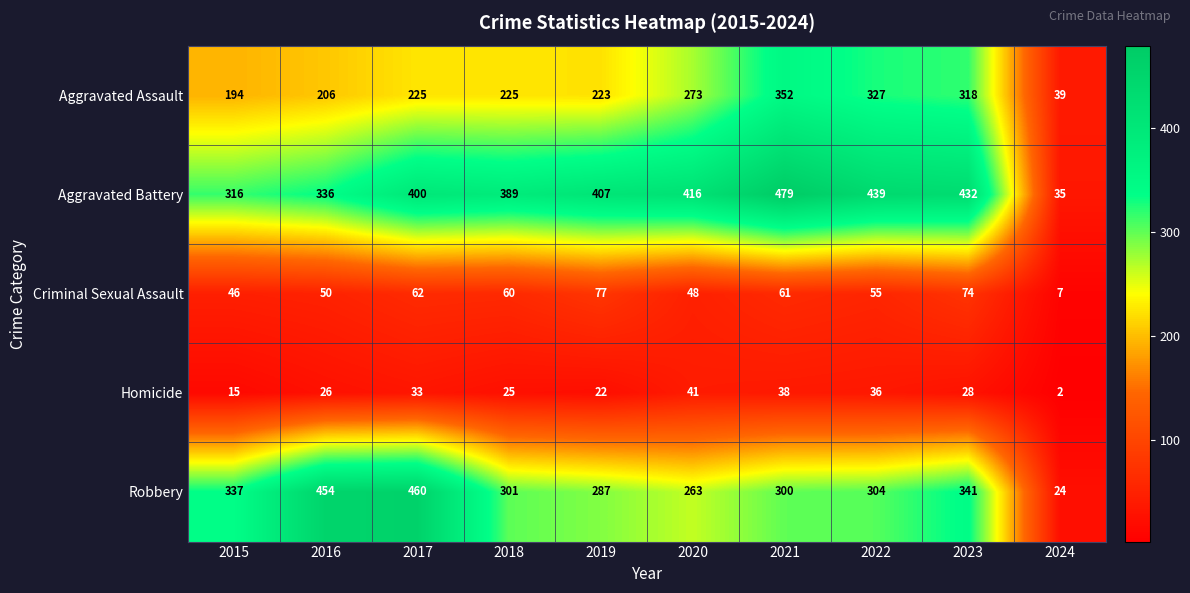

What is the average value of the Aggravated Assault series?

238